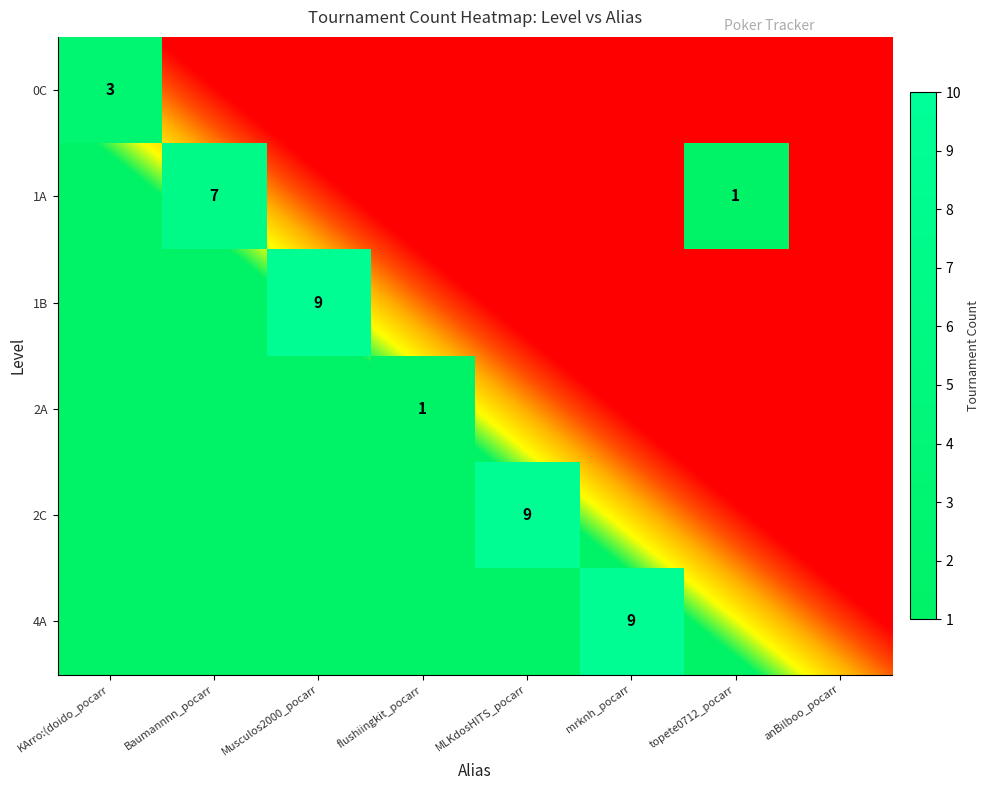

How many categories are shown in the chart?

8